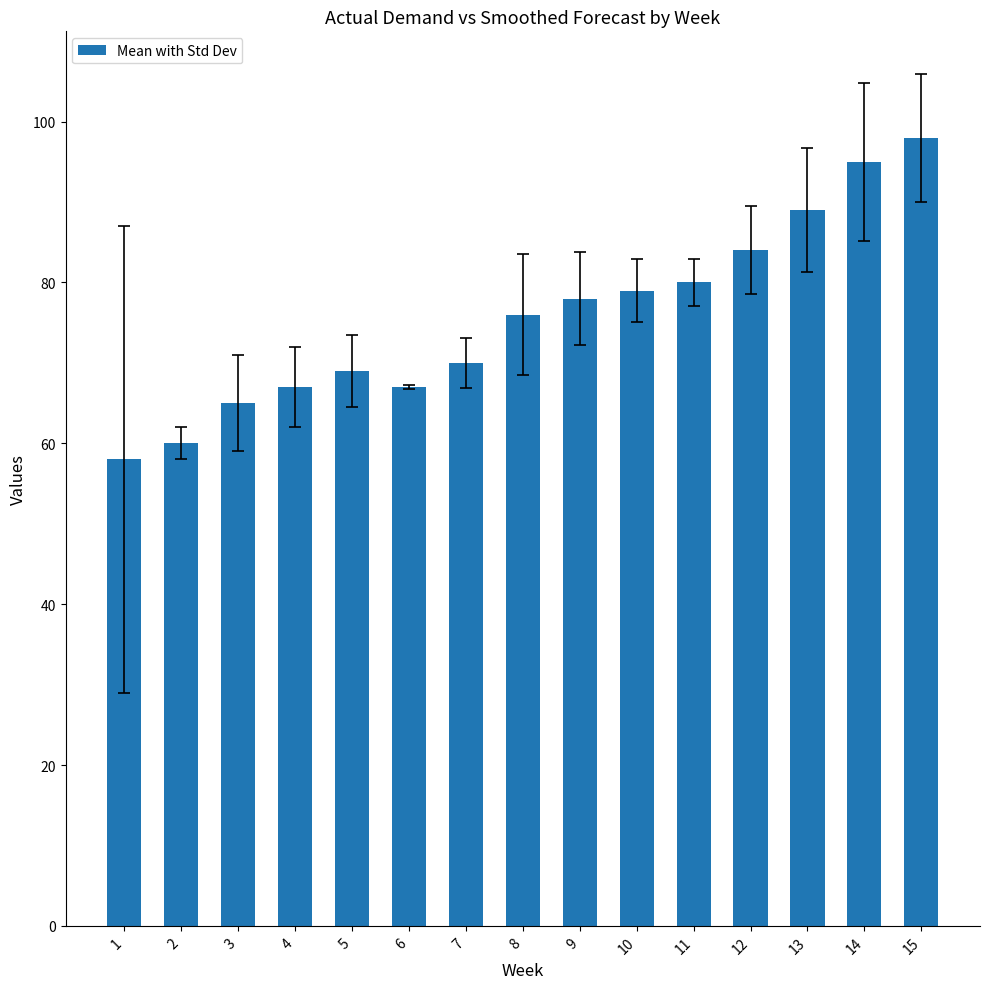

Is it true that the value at 14 is 95?

True